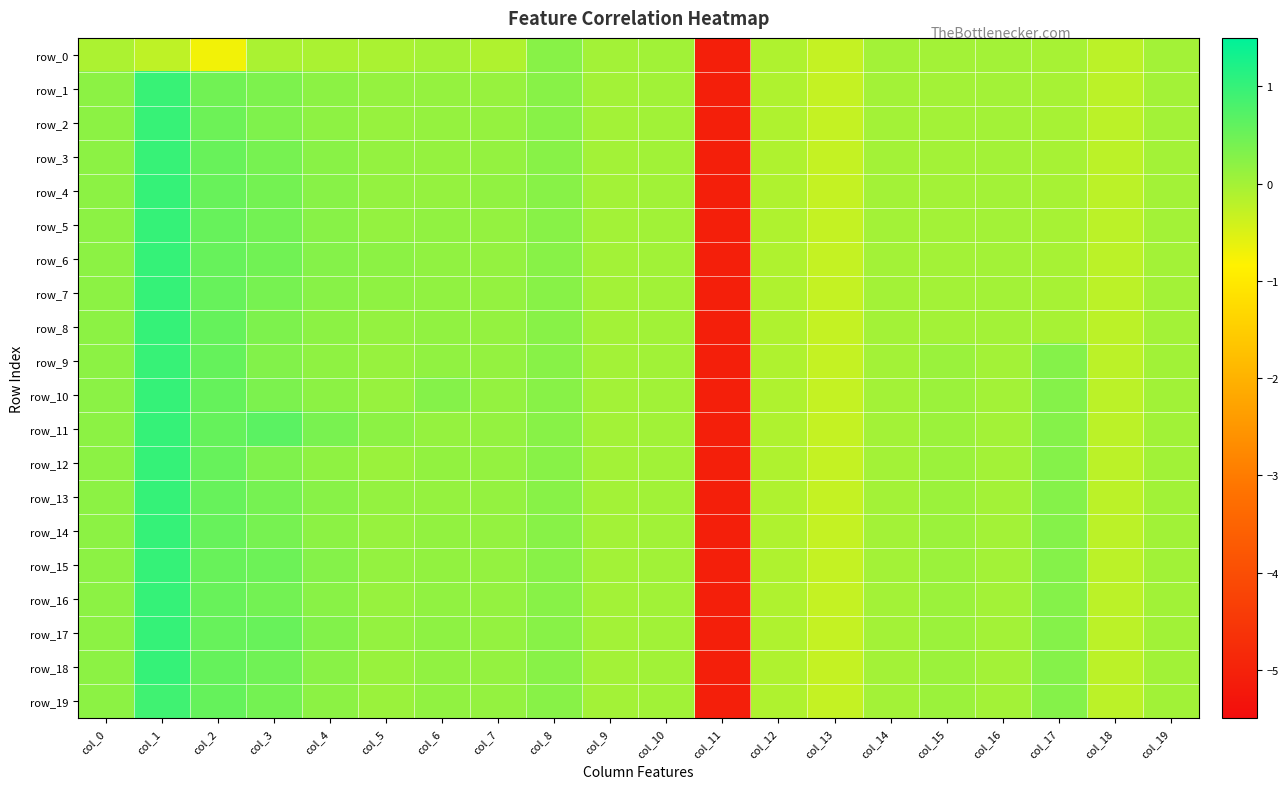

What is the average value of the row_7 series?

-0.1